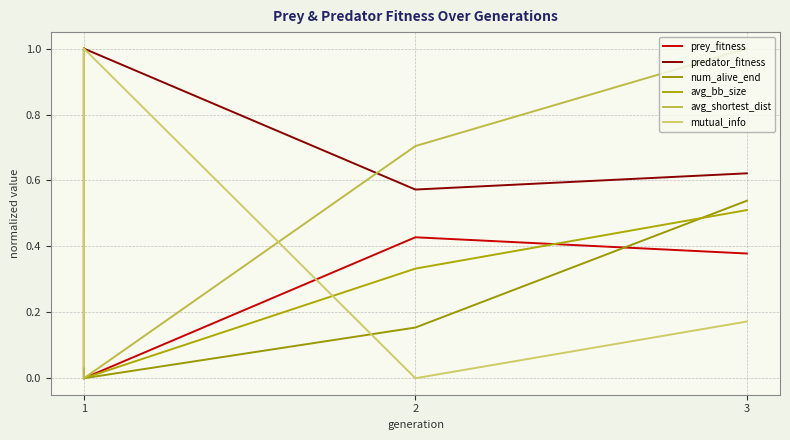

What is the difference between the highest and lowest values at 1?

1.0